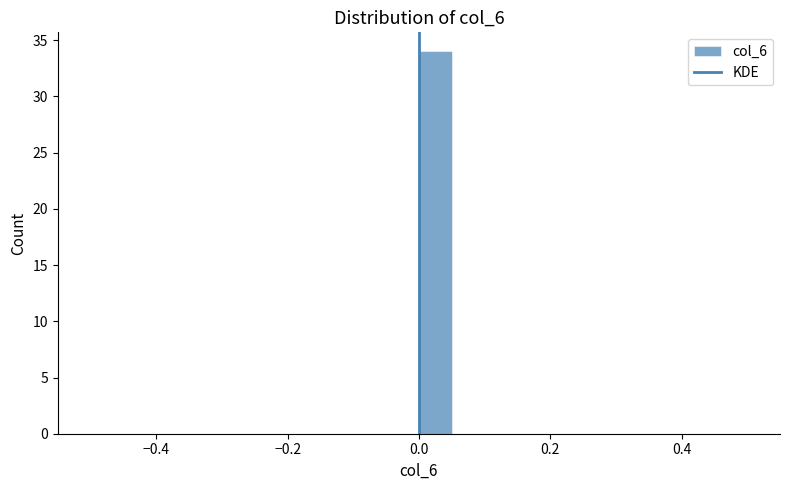

Around what value on the x-axis is the tallest bar? Give the approximate position of its centre, as read against the axis.

0.02